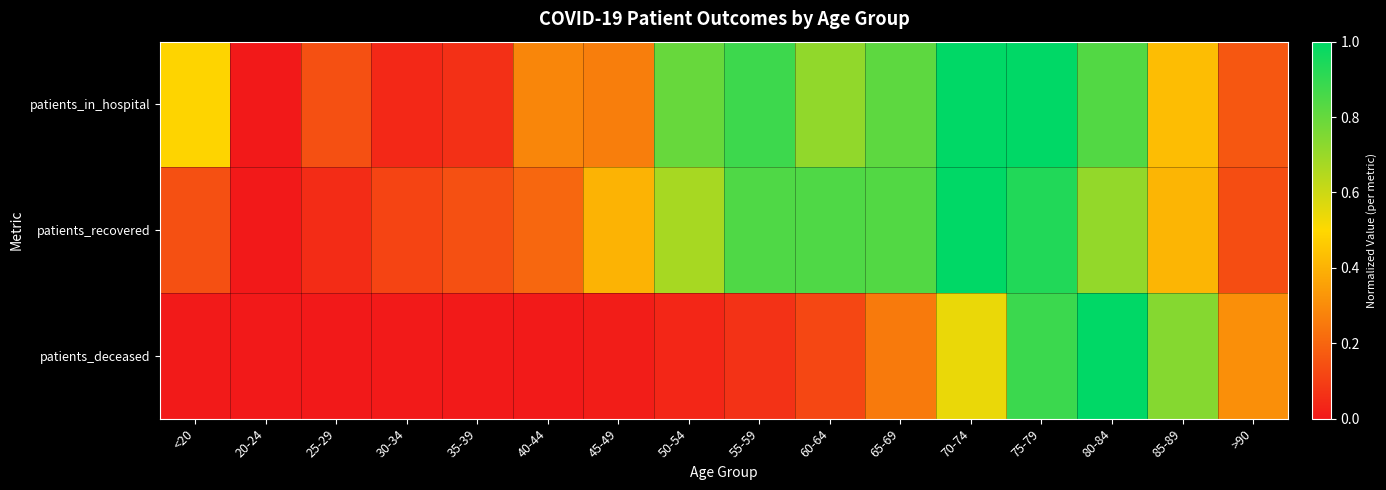

What is the greatest value displayed?

1.0